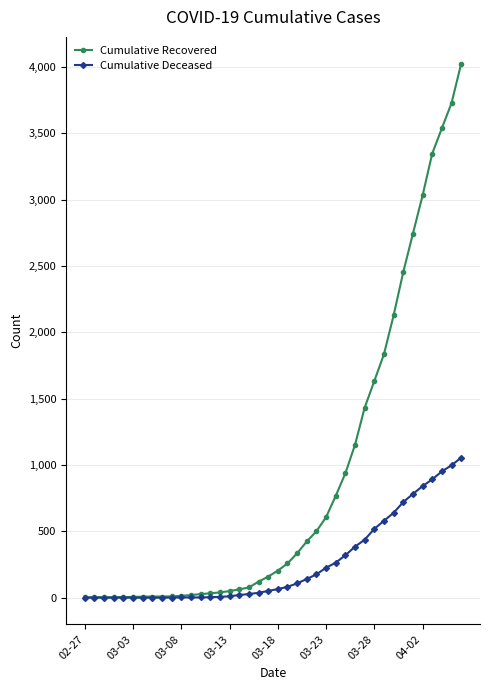

What are all the series names shown in the legend?

Cumulative Recovered, Cumulative Deceased